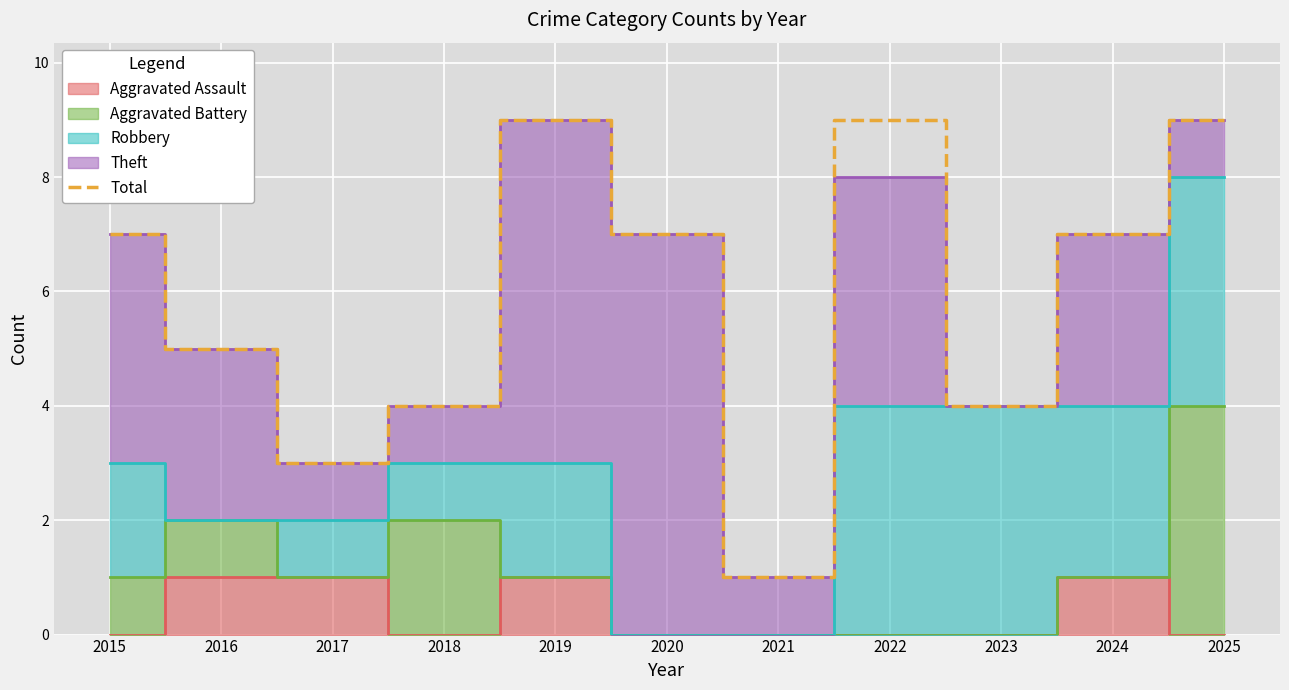

List the labels in order of value, largest first.

2019, 2022, 2025, 2015, 2020, 2024, 2016, 2018, 2023, 2017, 2021